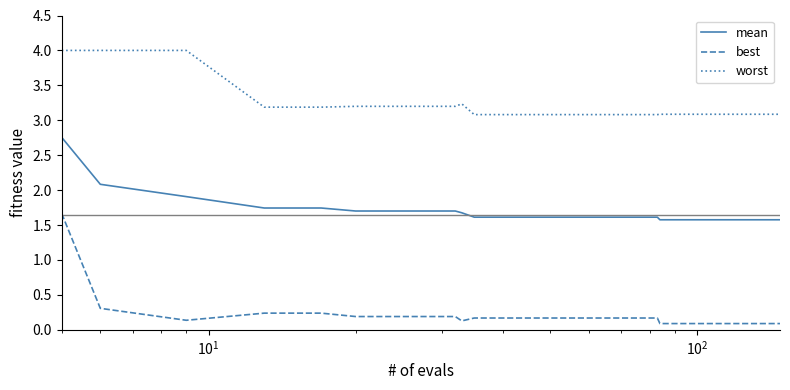

True or false: best and worst intersect in this chart.

False